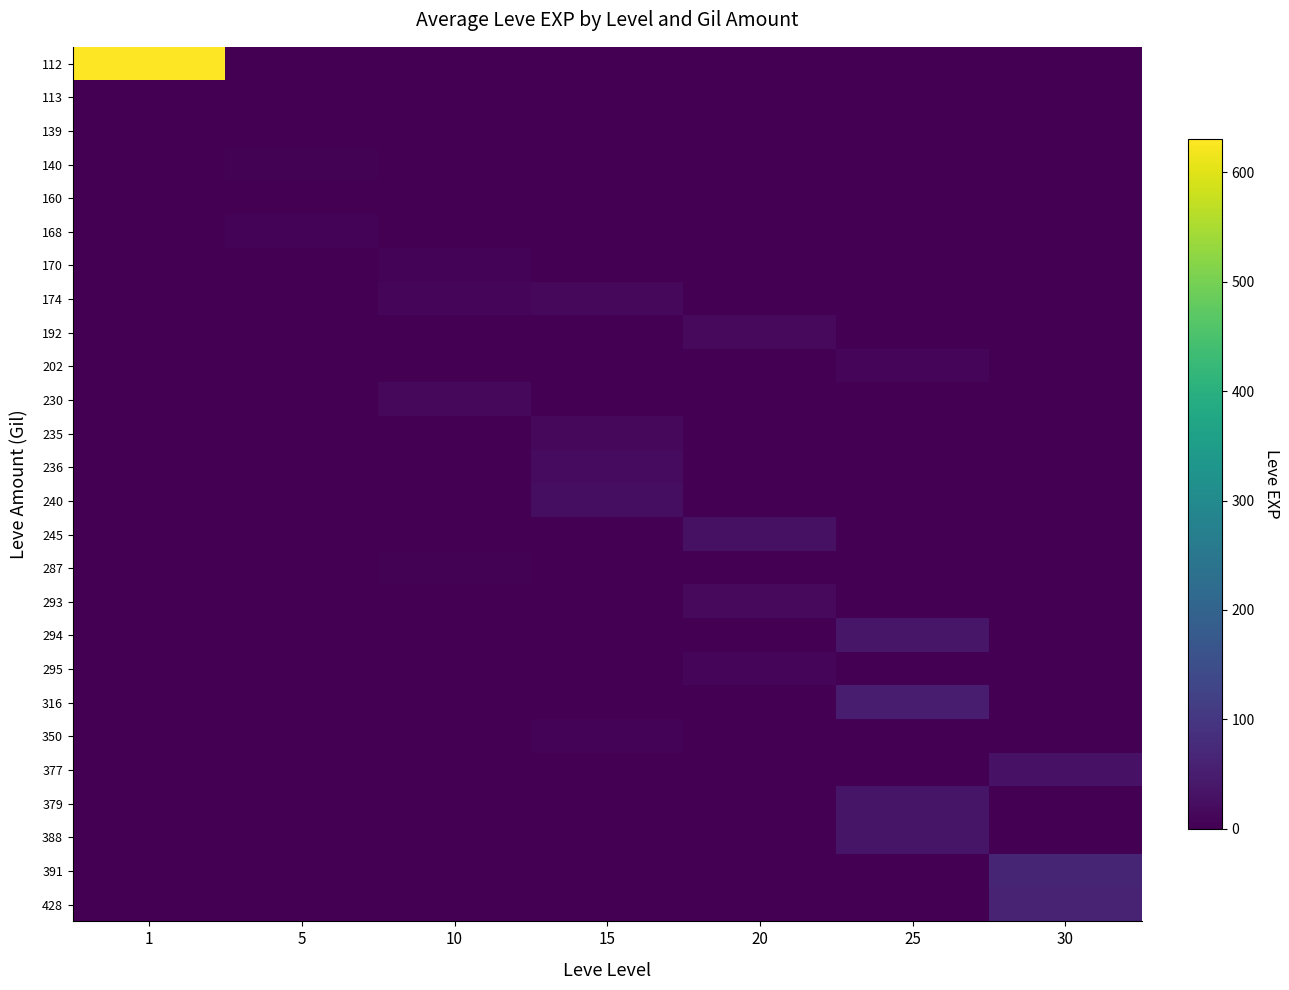

How many categories are shown in the chart?

7